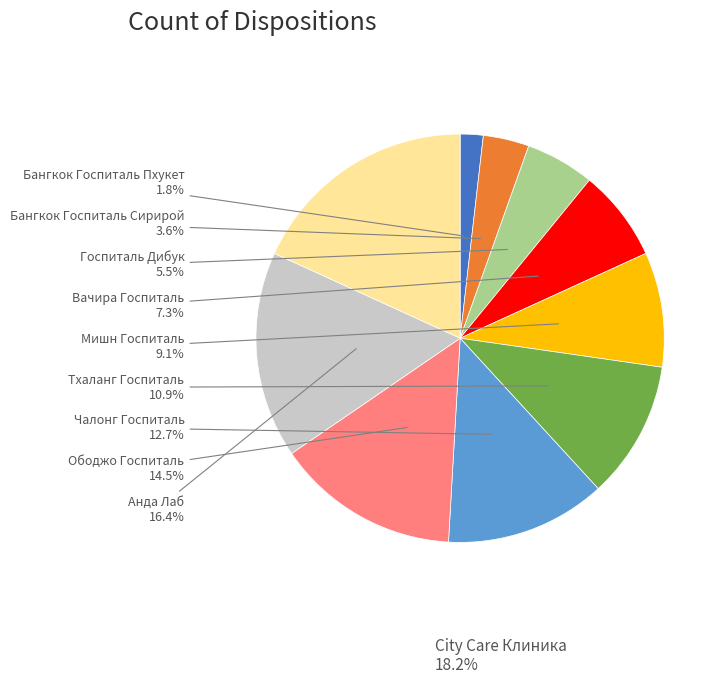

Is there a majority slice in this chart?

No